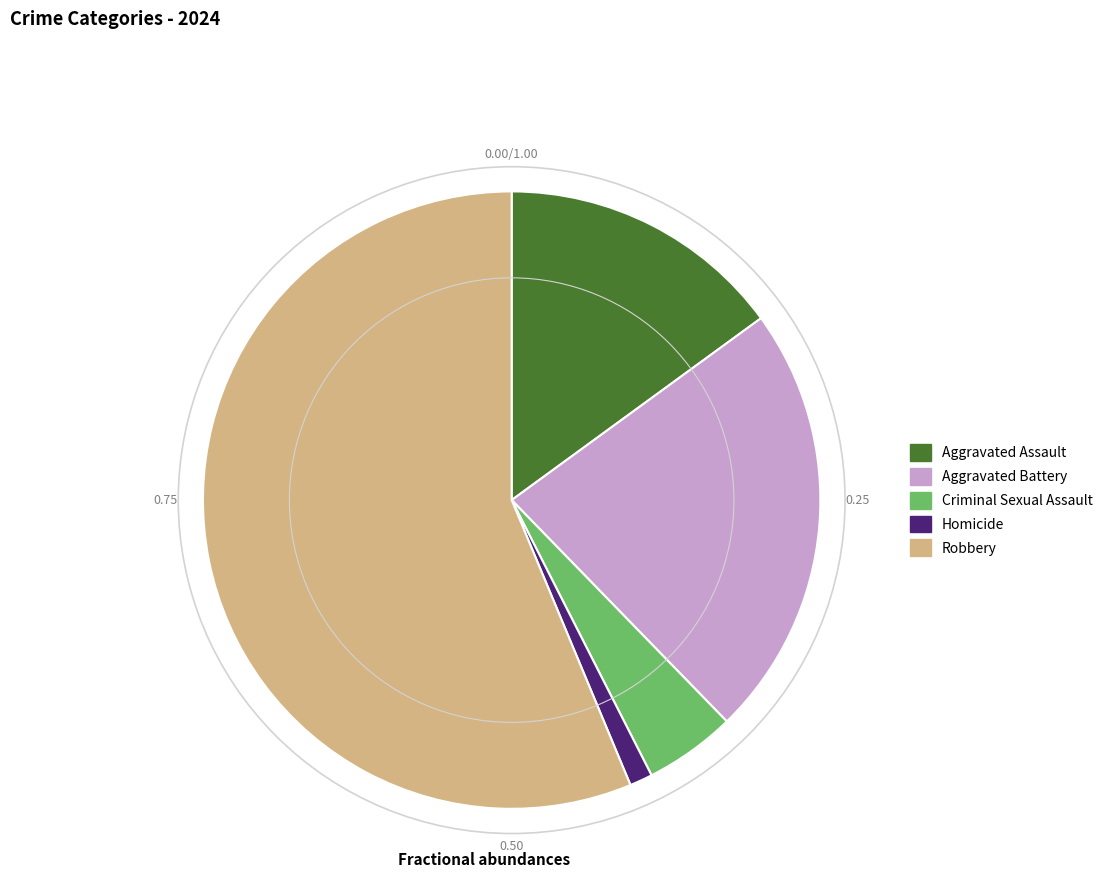

Combined, do Homicide and Criminal Sexual Assault account for over 50%?

No